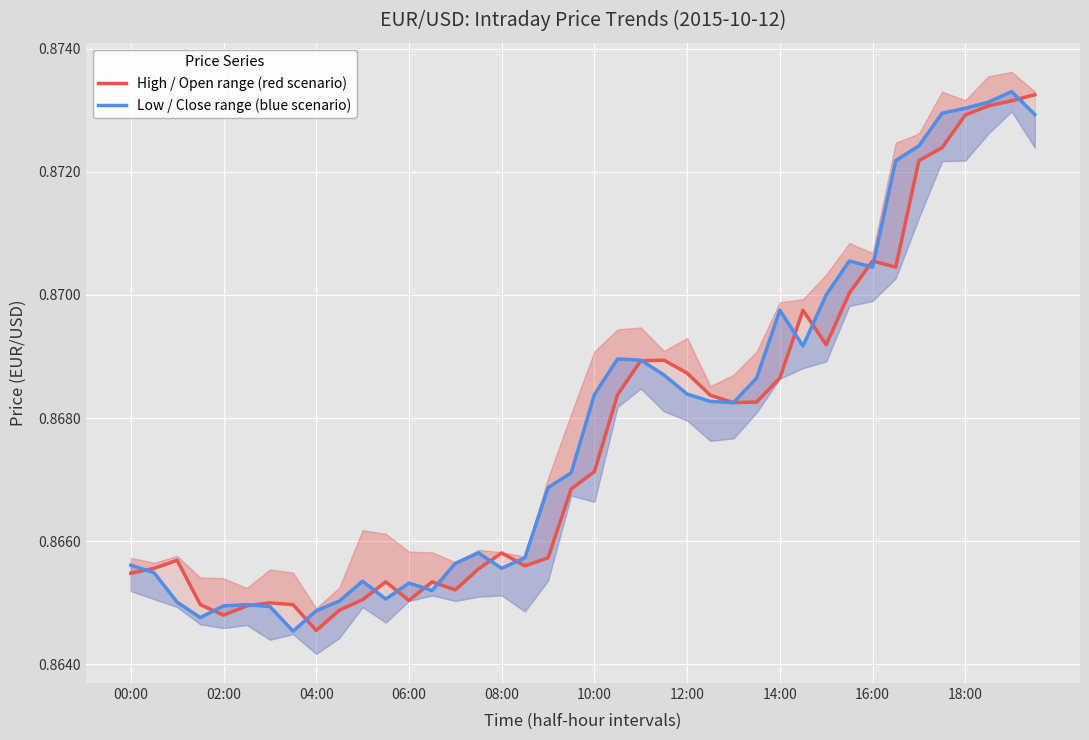

Which series has the largest range (max minus min)?

Low / Close range (blue scenario)